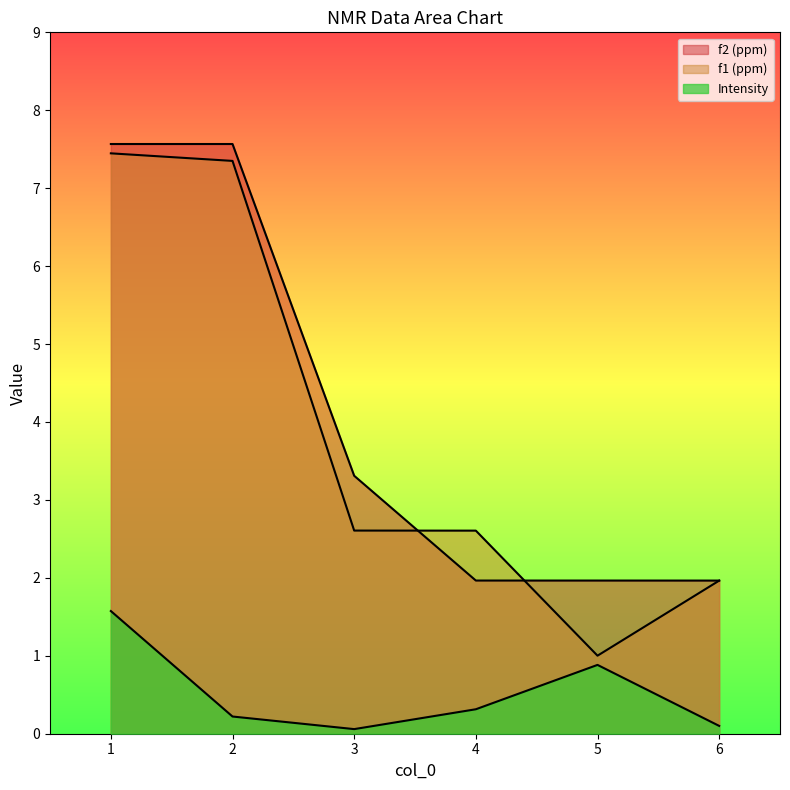

At which category is the sum across all series the highest?

1